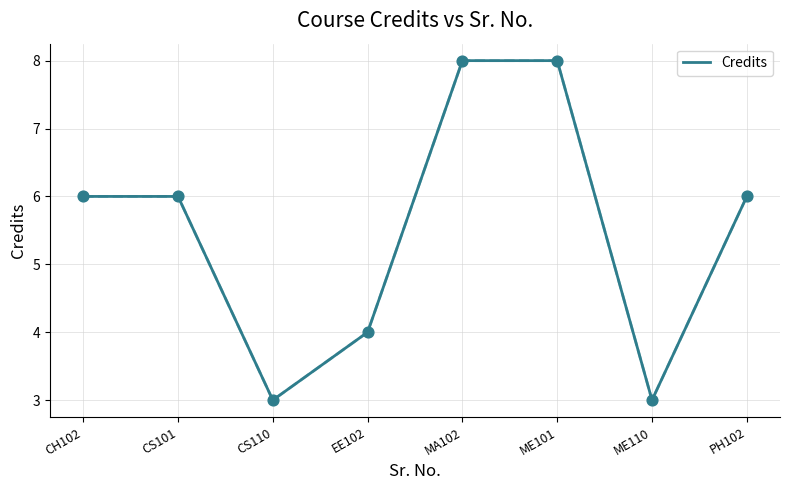

What is the change in value from CS101 to CS110?

-3